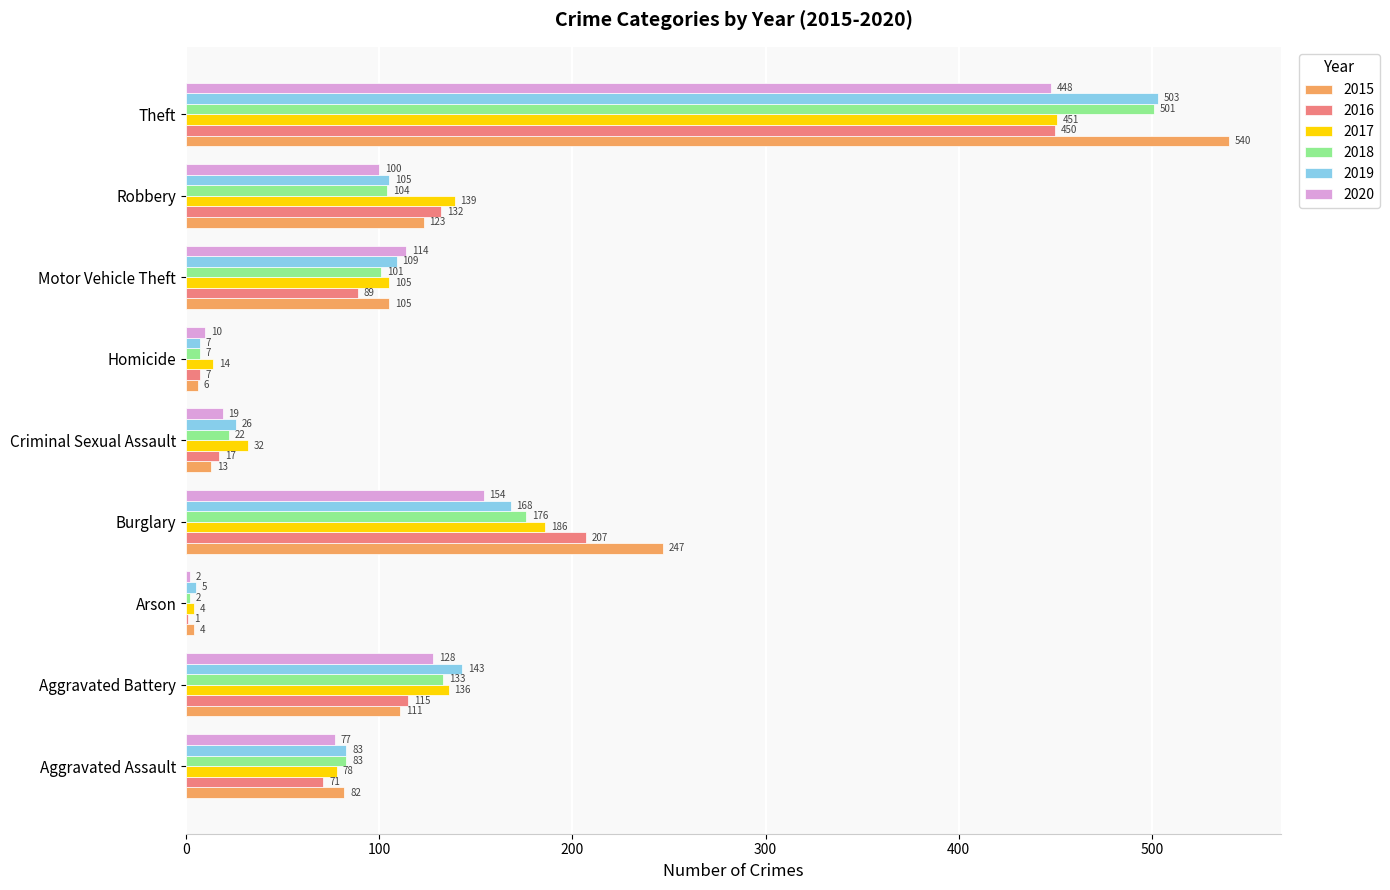

Where is 2017 nearest to the value 227?

Burglary